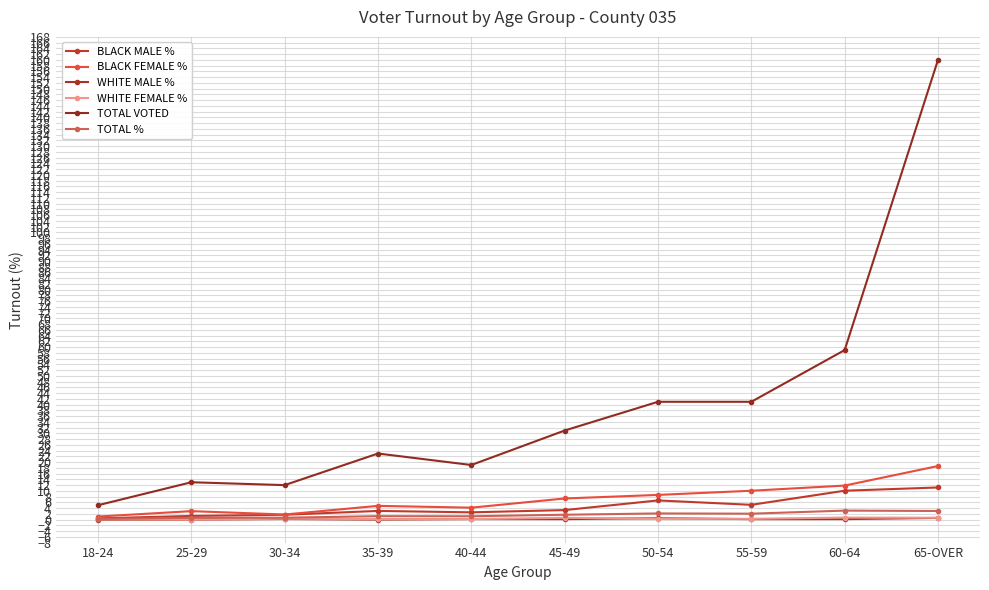

In BLACK MALE %, how many points are higher than both neighbors (excluding endpoints)?

2